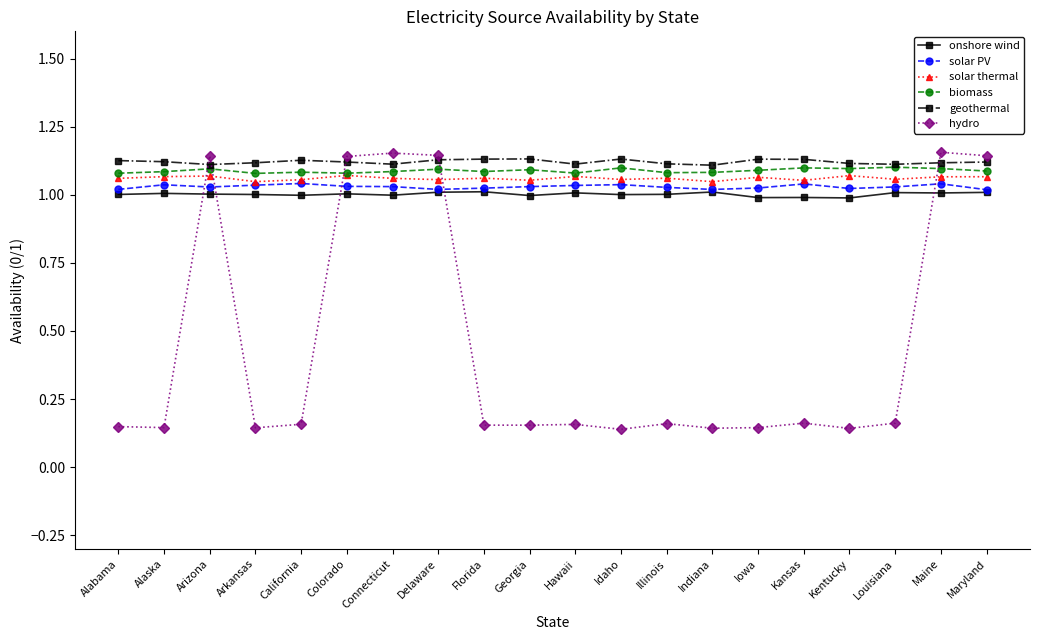

What position from the right is Iowa?

6